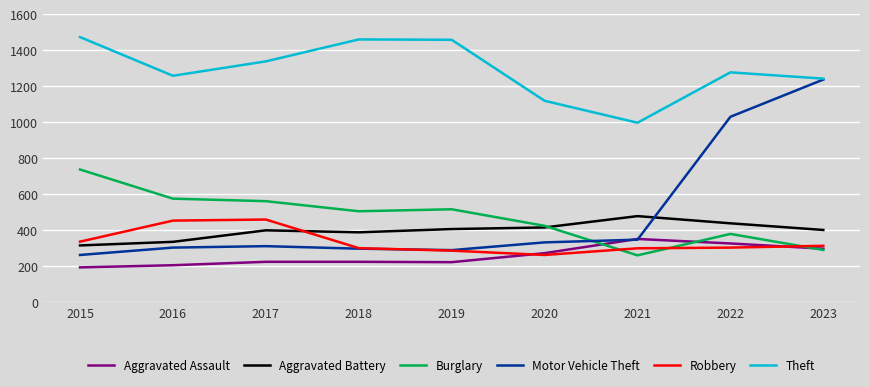

The value of Robbery at 2015 is 537. True or false?

False